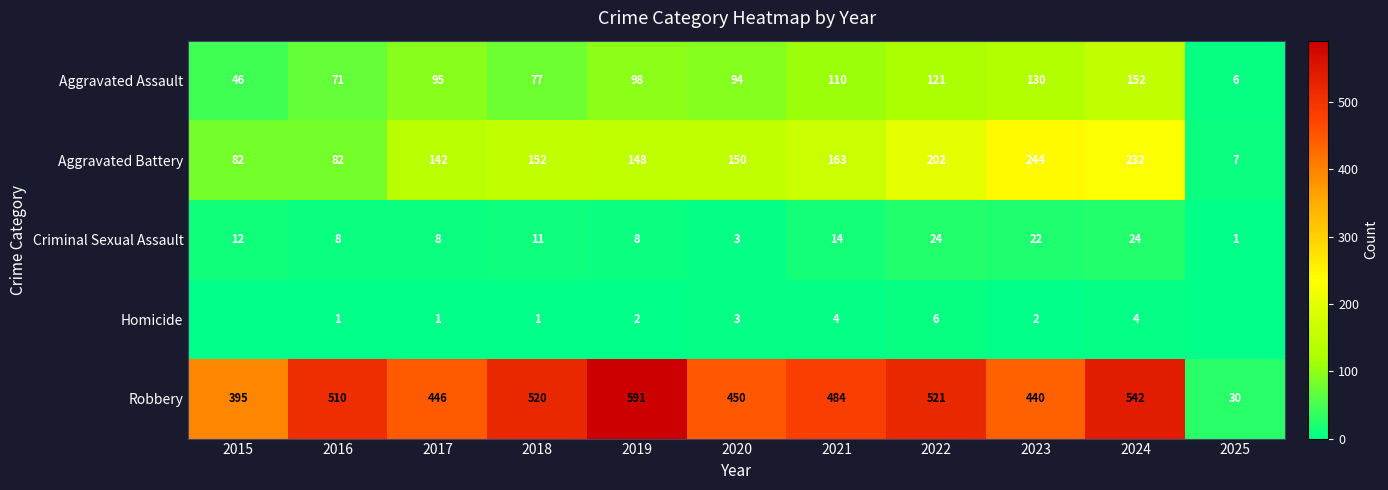

Which category has the lowest value in the Robbery series?

2025